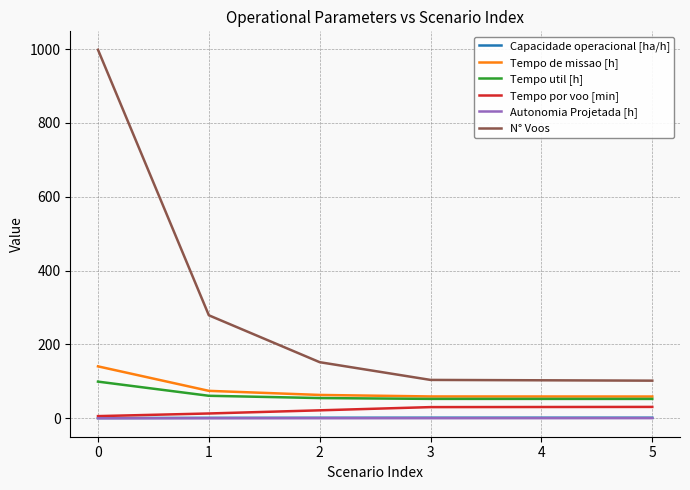

Which series has the largest total across all categories?

N° Voos